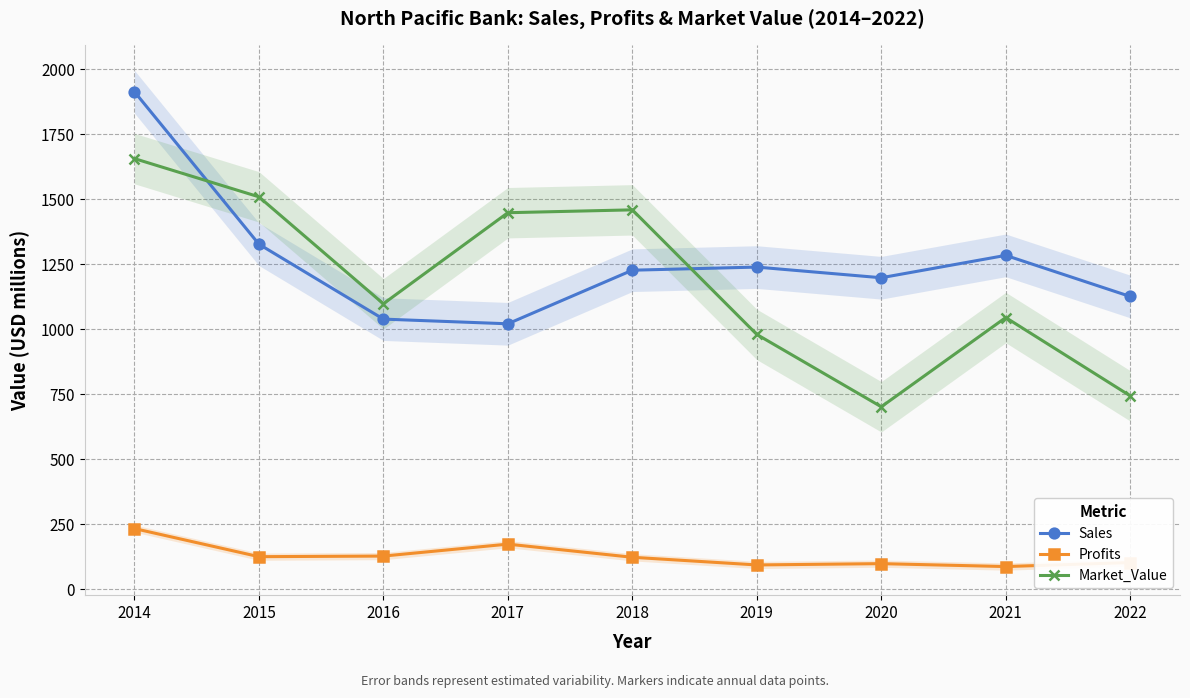

How many data points in Sales are above 1227?

4